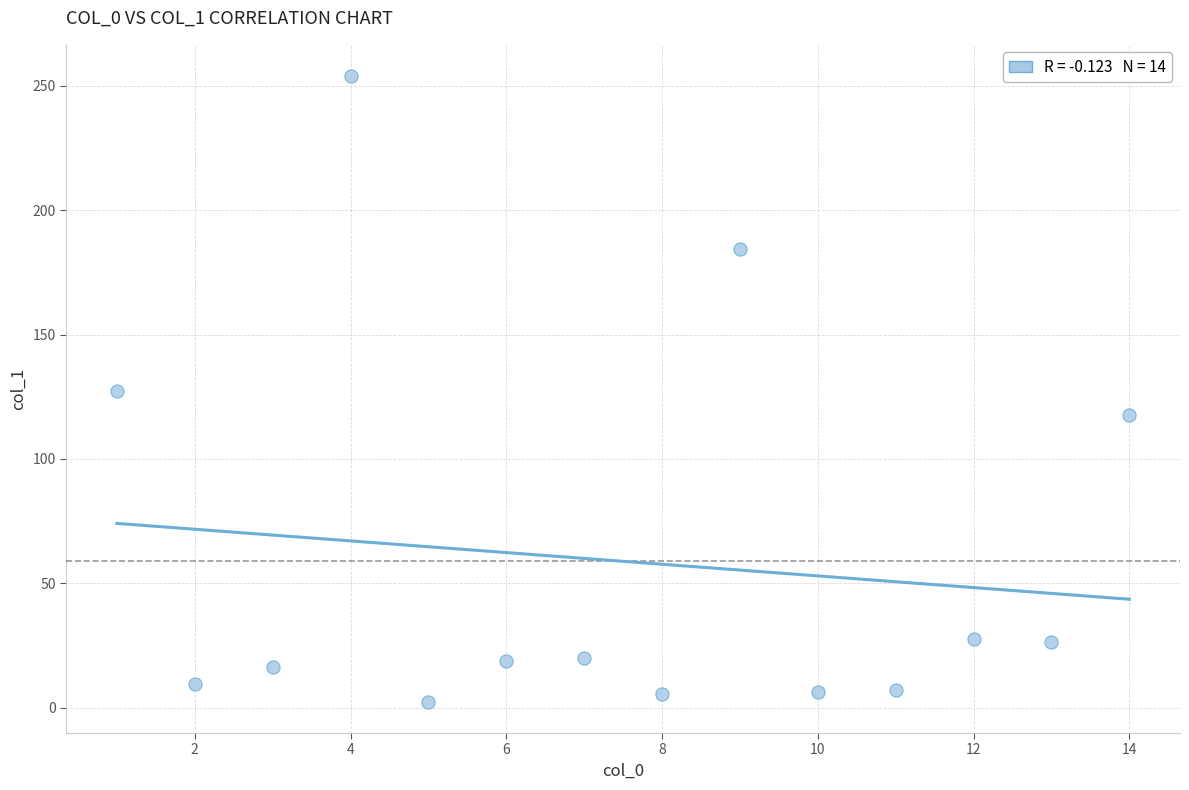

What is the range of X values (max minus min)?

13.0